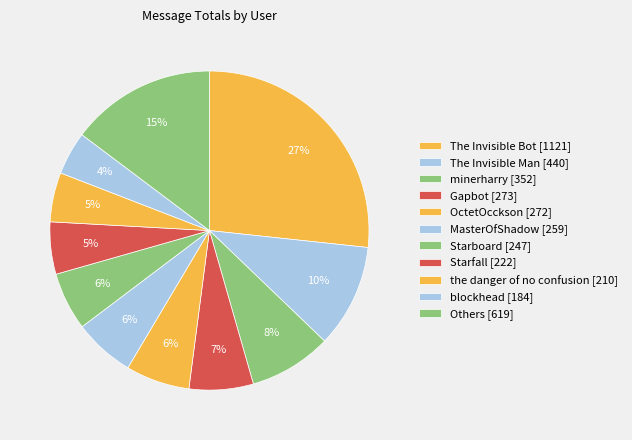

Which category has the biggest portion of the pie?

The Invisible Bot